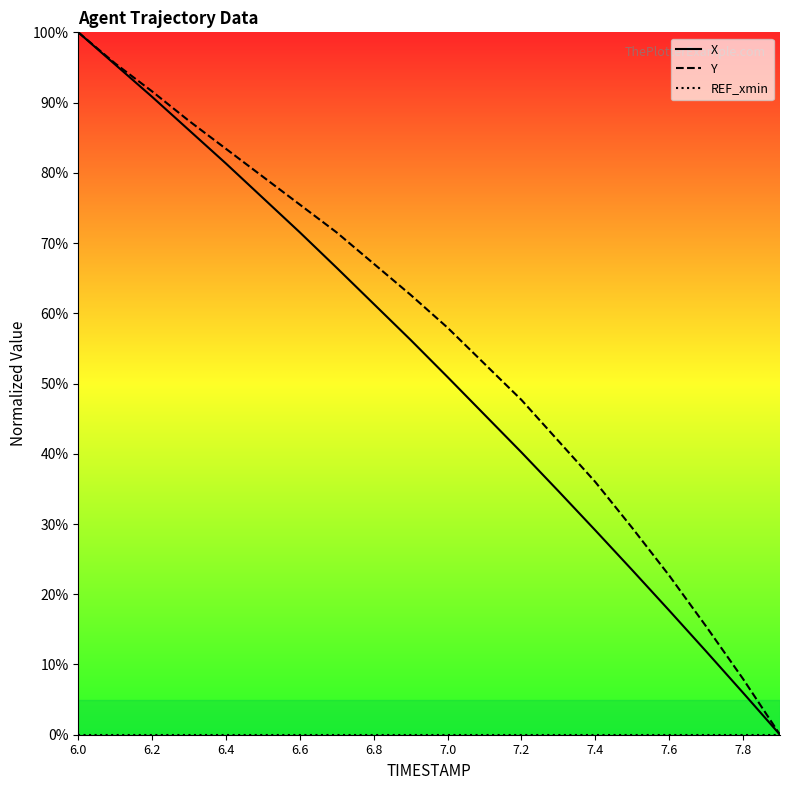

True or false: Y has a value of 36.0 at 7.4.

True